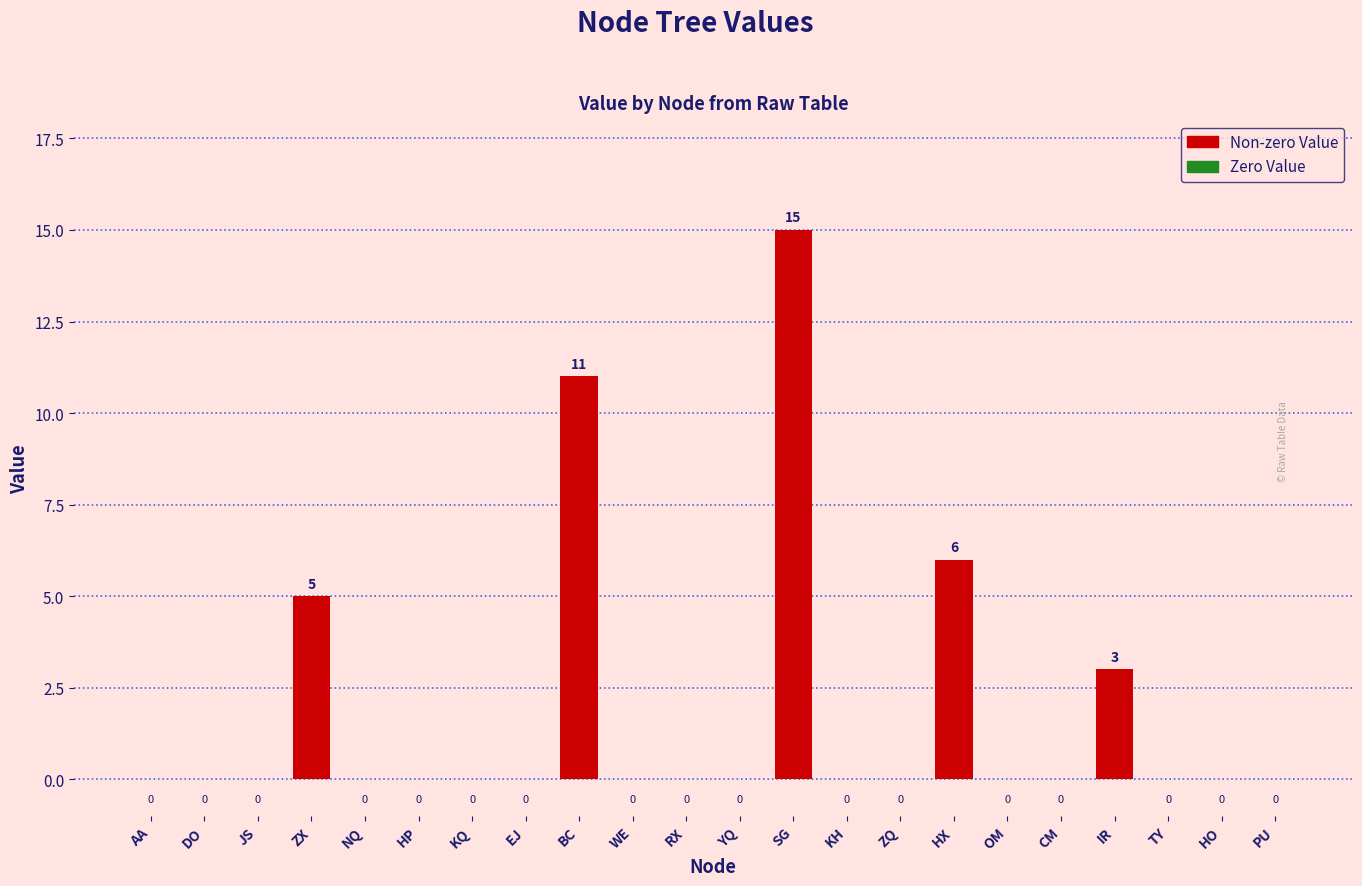

How many values exceed 0?

5